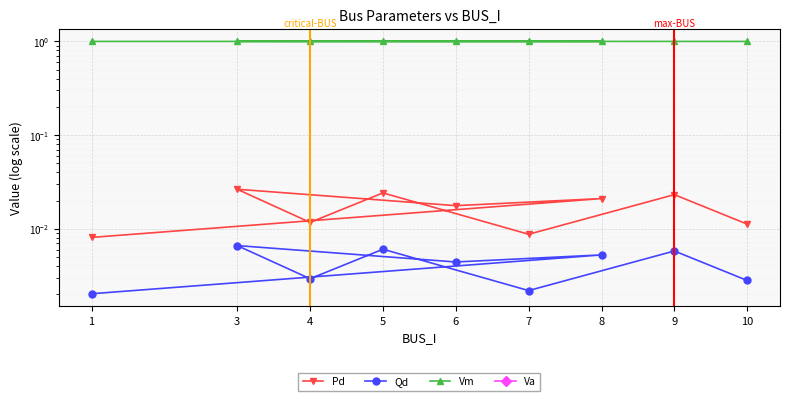

List the labels in order of Vm value, largest first.

3, 4, 5, 7, 6, 8, 9, 1, 10